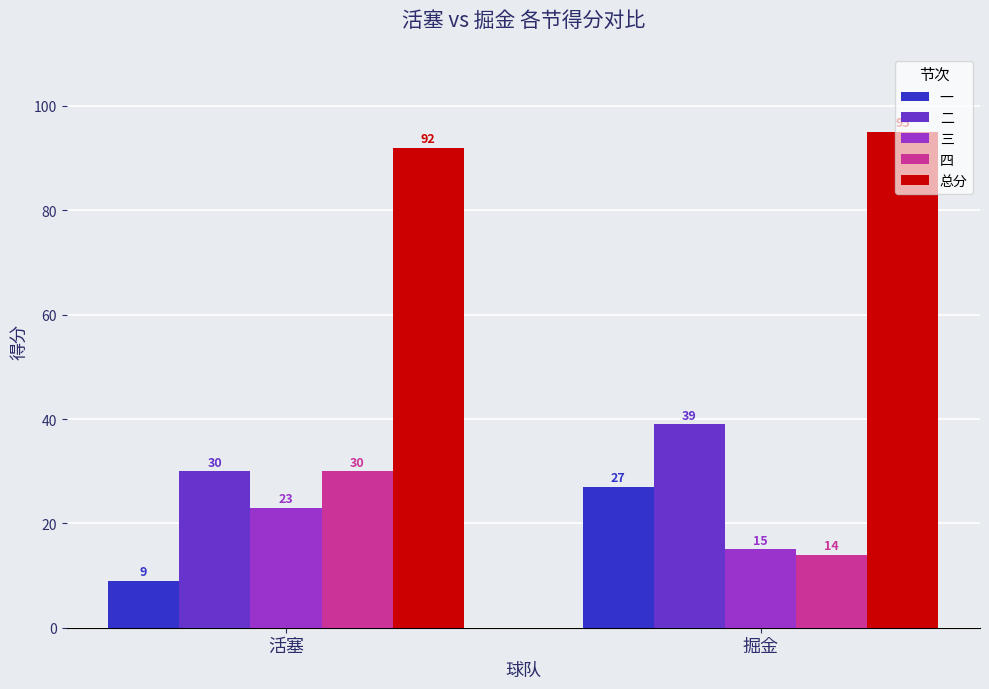

What is the label of the 2nd bar from the left?

掘金